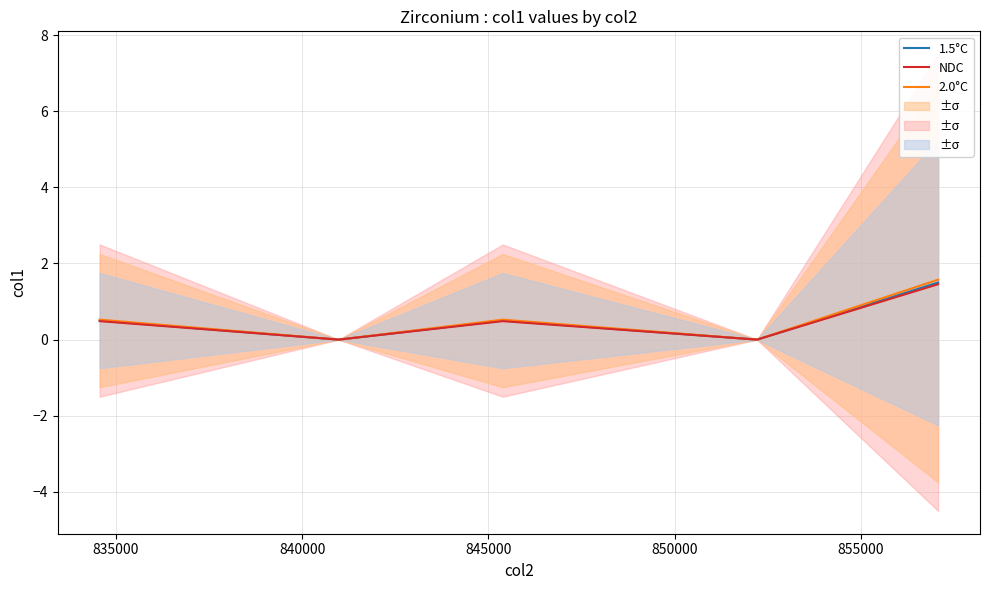

How many interior local peaks does the 2.0°C series have?

1